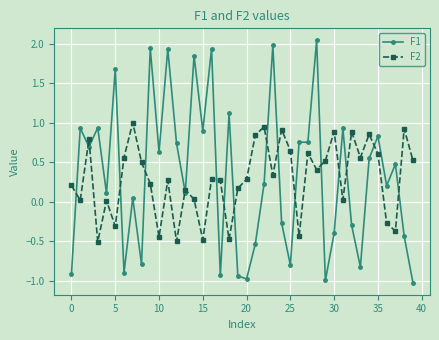

In F2, how many points are higher than both neighbors (excluding endpoints)?

13